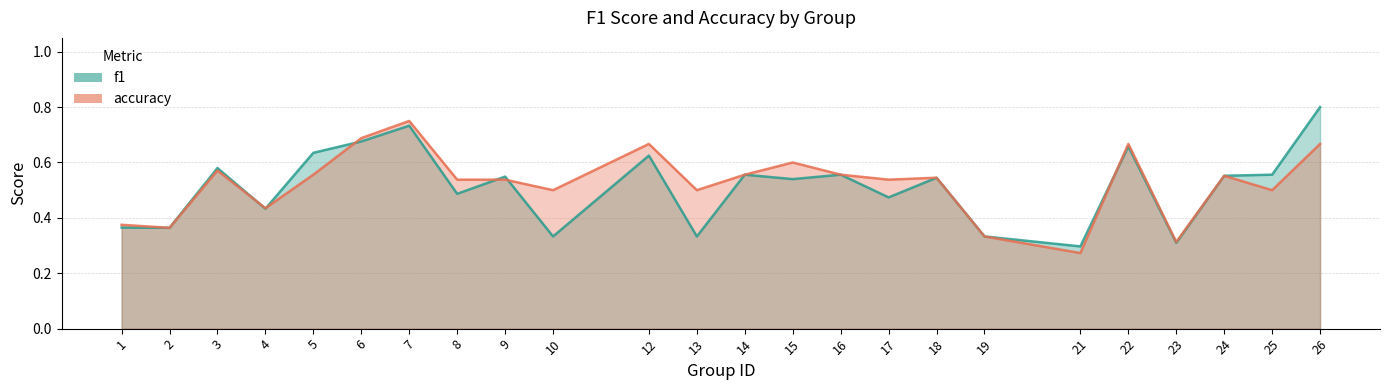

Reading left to right, extract all data points from this chart.

f1: 1=0.4	2=0.4	3=0.6	4=0.4	5=0.6	6=0.7	7=0.7	8=0.5	9=0.5	10=0.3	12=0.6	13=0.3	14=0.6	15=0.5	16=0.6	17=0.5	18=0.5	19=0.3	21=0.3	22=0.7	23=0.3	24=0.6	25=0.6	26=0.8
accuracy: 1=0.4	2=0.4	3=0.6	4=0.4	5=0.6	6=0.7	7=0.8	8=0.5	9=0.5	10=0.5	12=0.7	13=0.5	14=0.6	15=0.6	16=0.6	17=0.5	18=0.5	19=0.3	21=0.3	22=0.7	23=0.3	24=0.6	25=0.5	26=0.7